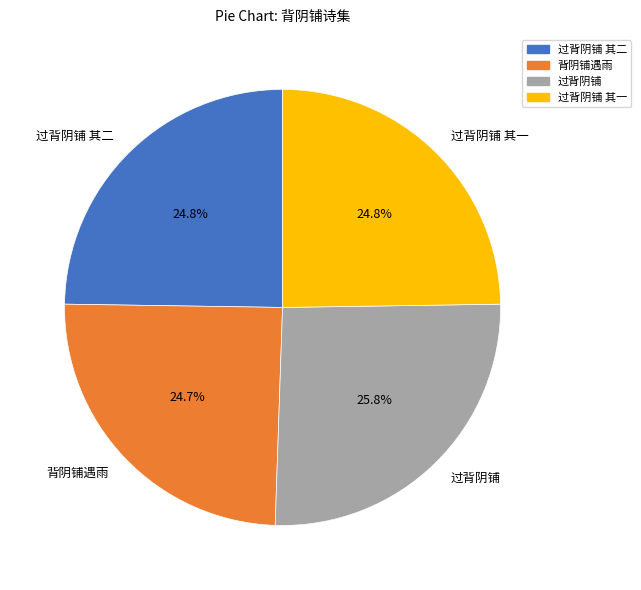

How many segments does this pie chart have?

4